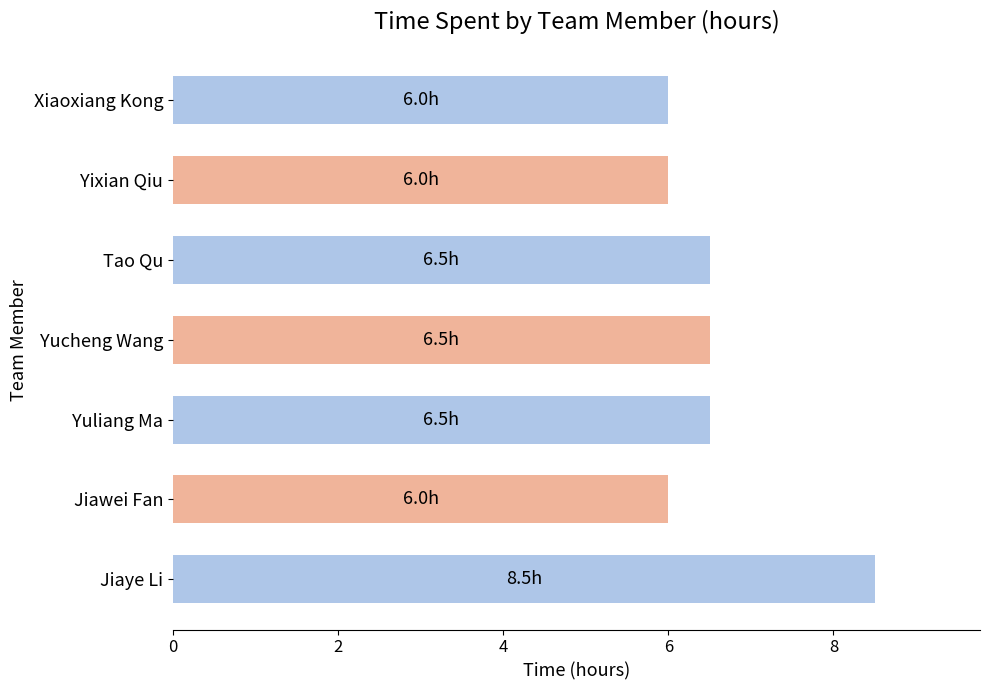

What is the sum of the values at Yixian Qiu and Xiaoxiang Kong?

12.0